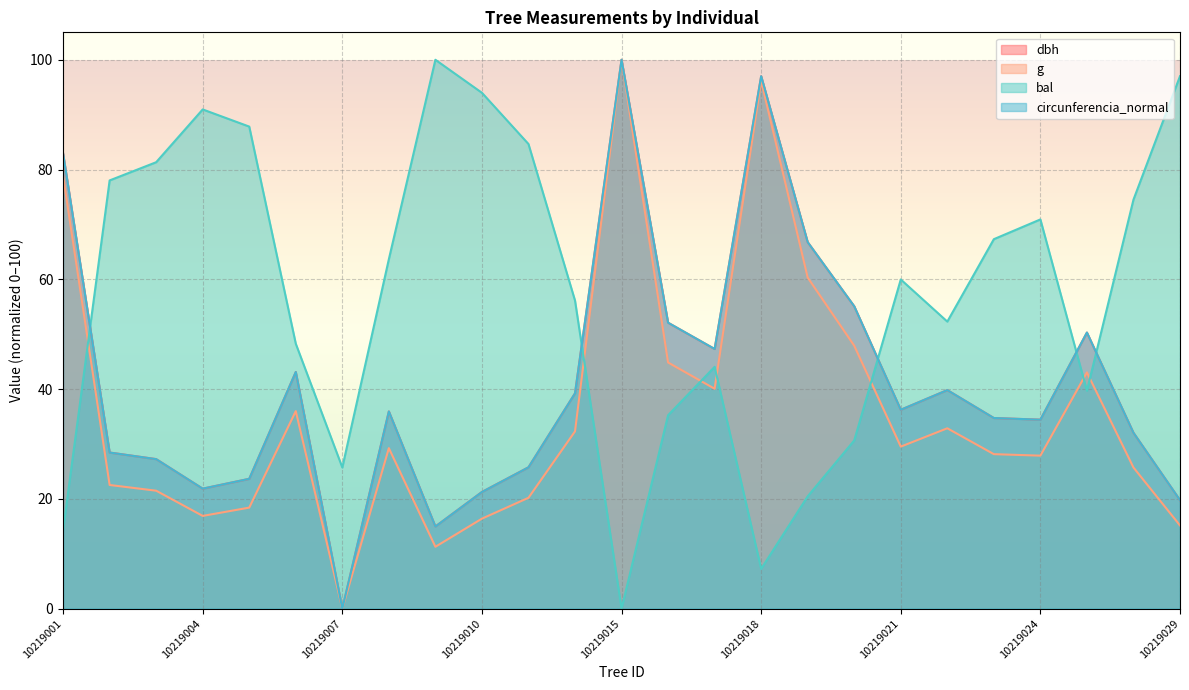

How many interior local valleys does the circunferencia_normal series have?

6